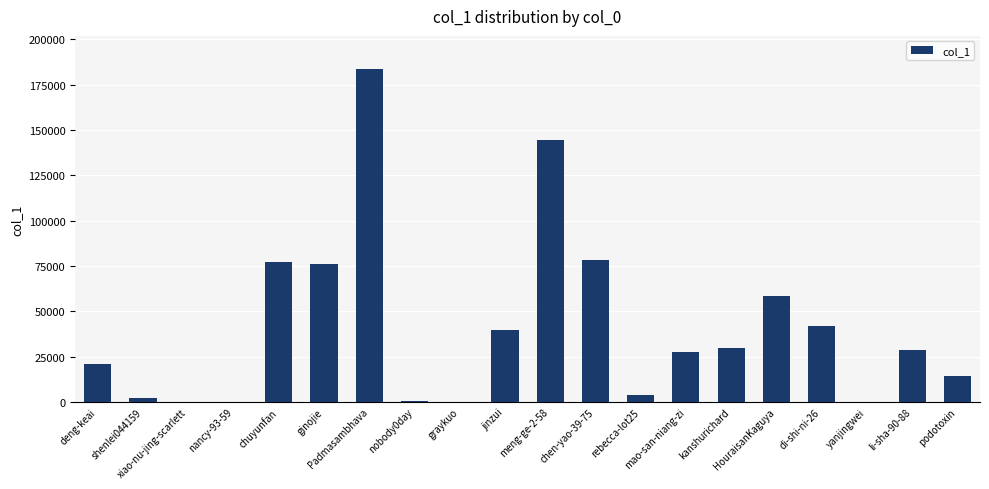

What is the sum of all values?

827298